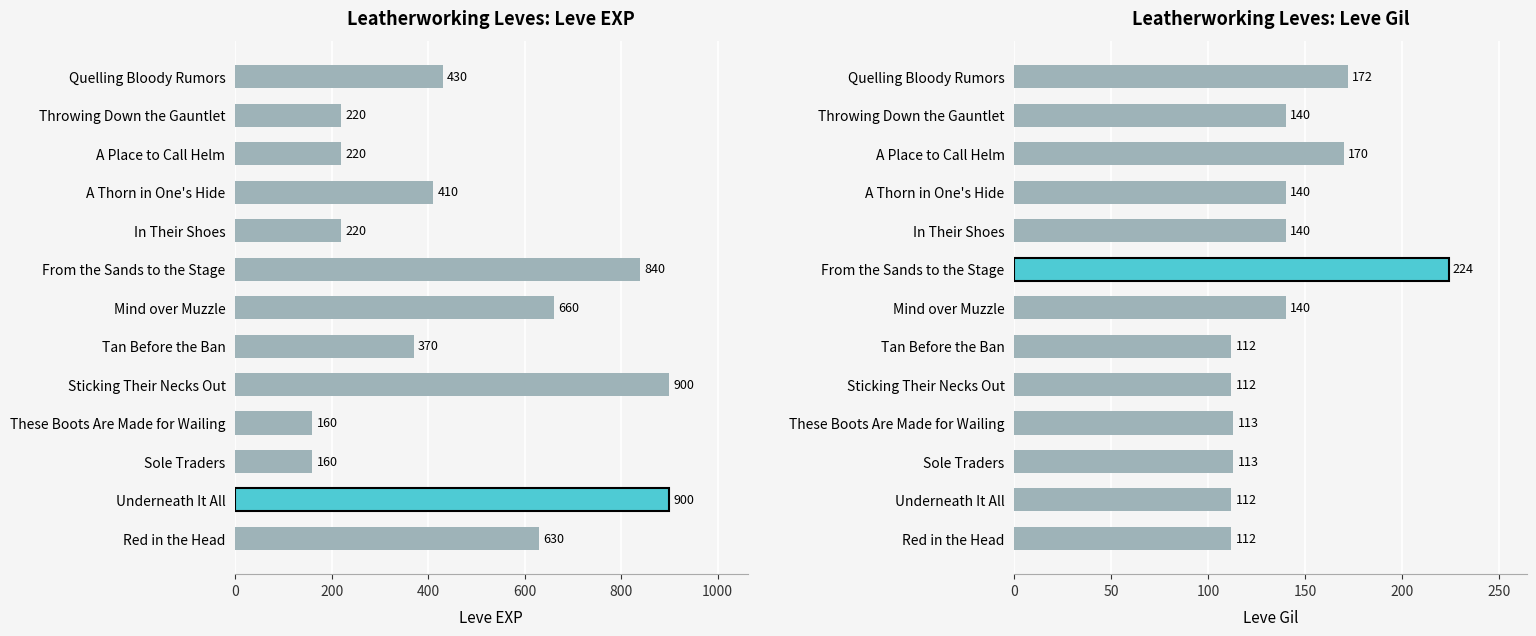

What is the average value of the Leve Gil series?

138